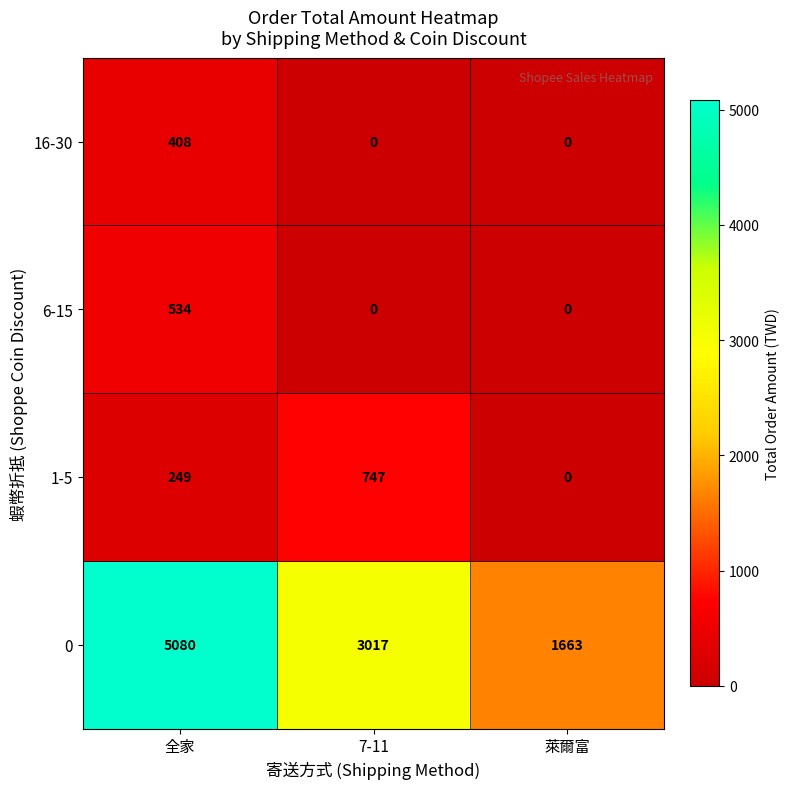

Reading left to right, what are all the values shown in this chart?

16-30: 408	0	0
6-15: 534	0	0
1-5: 249	747	0
0: 5080	3017	1663